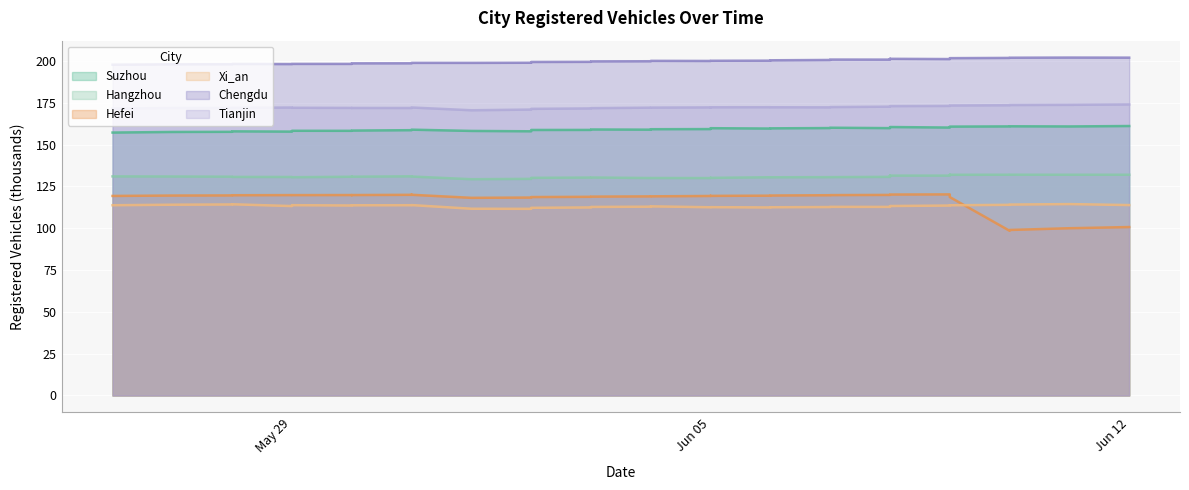

Reading left to right, what are all the values shown in this chart?

Suzhou: 157.2	157.6	157.7	158.0	157.8	158.3	158.3	158.4	158.4	158.7	158.9	159.0	158.2	158.0	158.5	158.8	158.8	159.1	159.0	159.2	159.3	159.8	159.9	159.6	159.8	159.9	160.1	159.9	160.2	160.3	160.5	160.6	160.6	160.2	160.8	160.8	160.9	161.0	160.9	161.2
Hangzhou: 131.0	131.0	130.8	130.7	130.7	130.5	130.8	130.9	130.8	131.1	131.0	131.0	129.3	129.6	130.0	130.2	130.3	130.4	130.1	130.1	130.0	130.2	130.2	130.5	130.5	130.6	130.6	130.8	131.2	131.3	131.5	131.5	131.5	131.5	132.0	132.0	132.0	132.0	132.0	132.0
Hefei: 119.3	119.6	119.7	119.8	119.8	119.8	119.9	119.8	119.9	120.0	120.1	120.0	118.2	118.4	118.5	118.7	118.8	118.9	119.1	119.1	119.3	119.4	119.4	119.5	119.6	119.8	119.8	120.0	120.0	120.1	120.1	120.2	120.2	120.3	118.8	118.7	98.5	99.0	100.0	100.7
Xi_an: 113.8	114.1	114.2	114.4	113.3	113.8	113.6	113.7	113.8	113.8	113.9	113.9	111.7	111.6	112.0	112.2	112.5	112.8	112.9	113.1	112.6	112.6	112.6	112.5	112.6	112.7	112.8	112.8	113.0	113.1	113.2	113.3	113.3	113.6	113.7	113.8	114.0	114.2	114.5	113.9
Chengdu: 197.8	198.1	198.1	198.3	198.2	198.3	198.3	198.5	198.6	198.7	198.8	198.9	198.9	199.0	199.4	199.5	199.5	199.8	199.9	200.1	200.1	200.2	200.2	200.2	200.5	200.7	200.9	200.9	201.0	201.0	201.3	201.4	201.3	201.2	201.7	201.8	201.9	202.0	202.1	202.1
Tianjin: 171.6	171.9	172.0	172.0	172.2	172.1	172.0	171.9	172.0	171.9	172.0	172.2	170.6	171.0	171.2	171.4	171.7	171.8	172.1	172.2	172.3	172.3	172.4	172.4	172.4	172.3	172.5	172.7	172.8	172.8	172.8	173.0	173.1	173.2	173.2	173.4	173.6	173.7	173.8	174.1